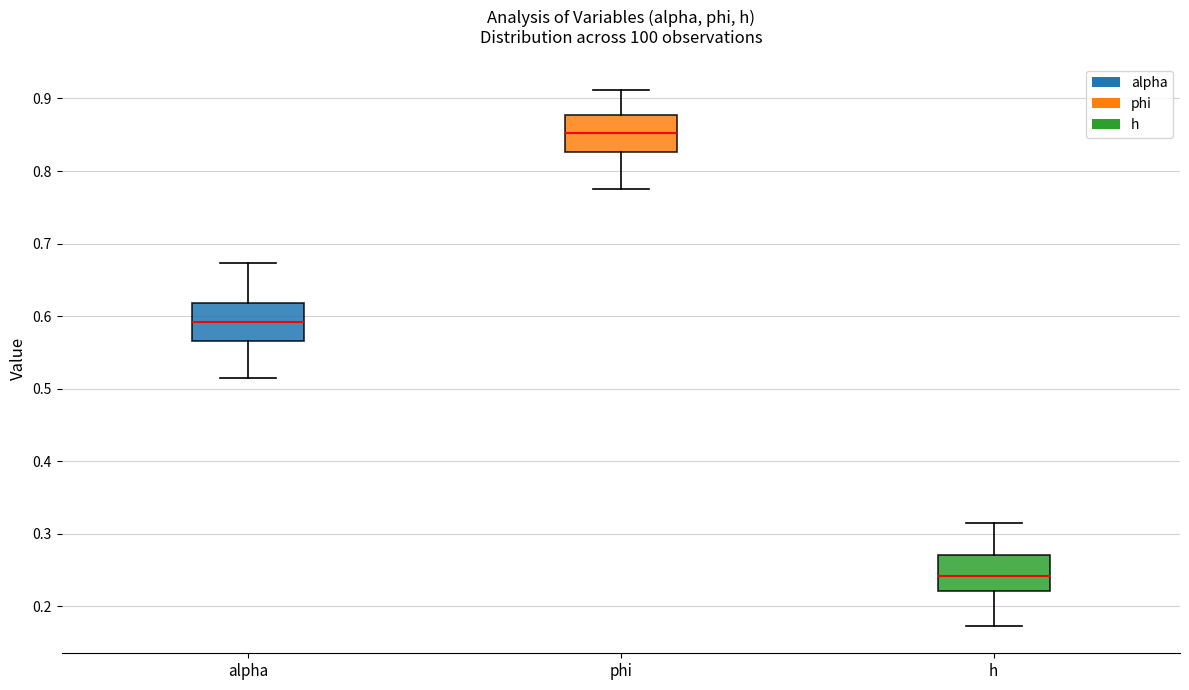

Which box has the lowest median line?

h